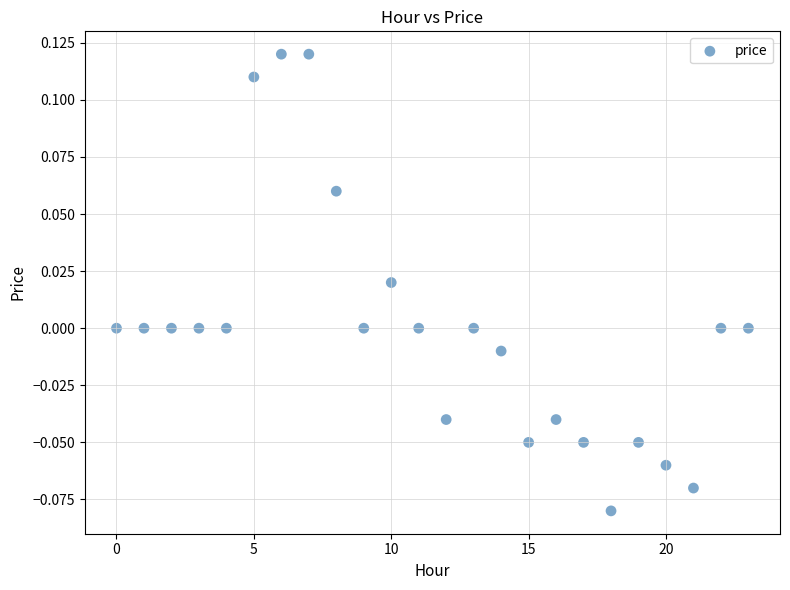

How many points are shown in the scatter plot?

24